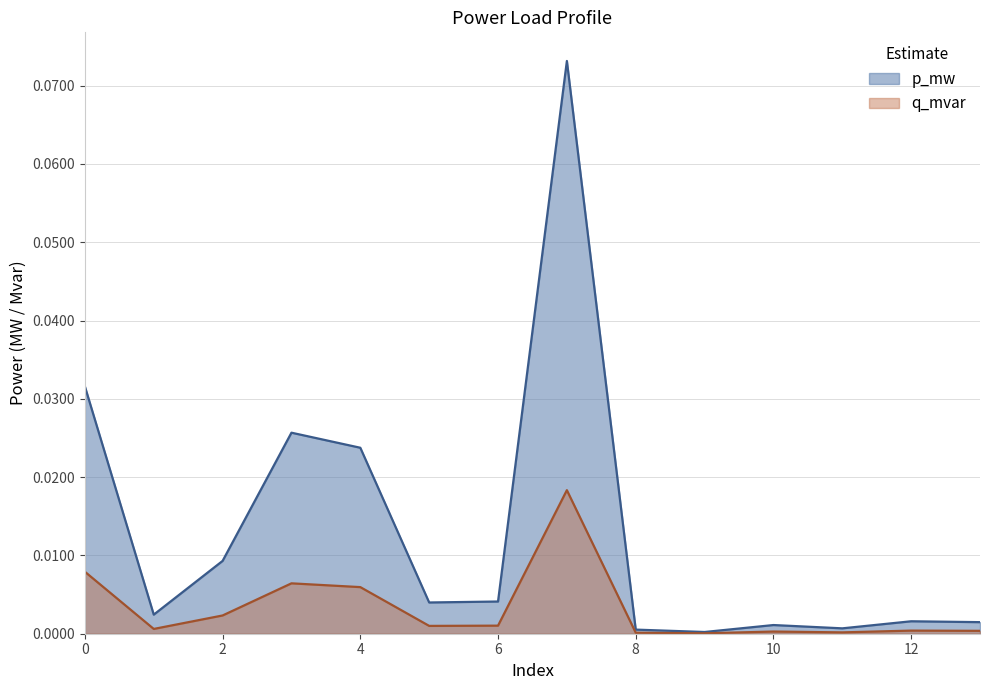

Reading right to left, what are all the values shown in this chart?

p_mw: 13=0.0	12=0.0	11=0.0	10=0.0	9=0.0	8=0.0	7=0.1	6=0.0	5=0.0	4=0.0	3=0.0	2=0.0	1=0.0	0=0.0
q_mvar: 13=0.0	12=0.0	11=0.0	10=0.0	9=0.0	8=0.0	7=0.0	6=0.0	5=0.0	4=0.0	3=0.0	2=0.0	1=0.0	0=0.0